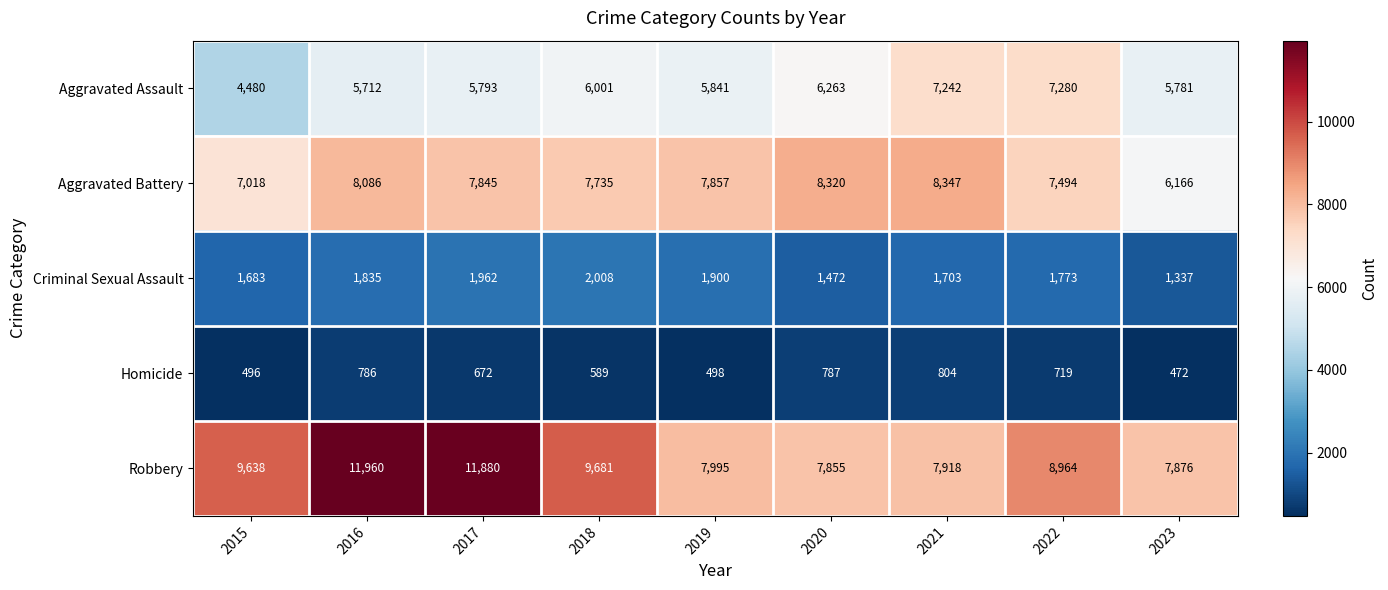

What is the minimum value shown in the chart?

472